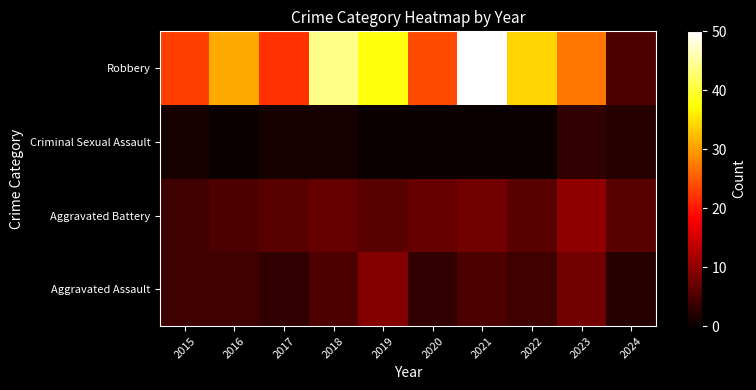

Reading left to right, extract all data points from this chart.

Aggravated Assault: 2015=4	2016=4	2017=3	2018=5	2019=9	2020=3	2021=5	2022=4	2023=8	2024=2
Aggravated Battery: 2015=4	2016=5	2017=6	2018=7	2019=6	2020=7	2021=8	2022=6	2023=10	2024=6
Criminal Sexual Assault: 2015=1	2016=0	2017=1	2018=1	2019=0	2020=0	2021=0	2022=0	2023=3	2024=2
Robbery: 2015=23	2016=31	2017=22	2018=44	2019=38	2020=24	2021=50	2022=34	2023=27	2024=5